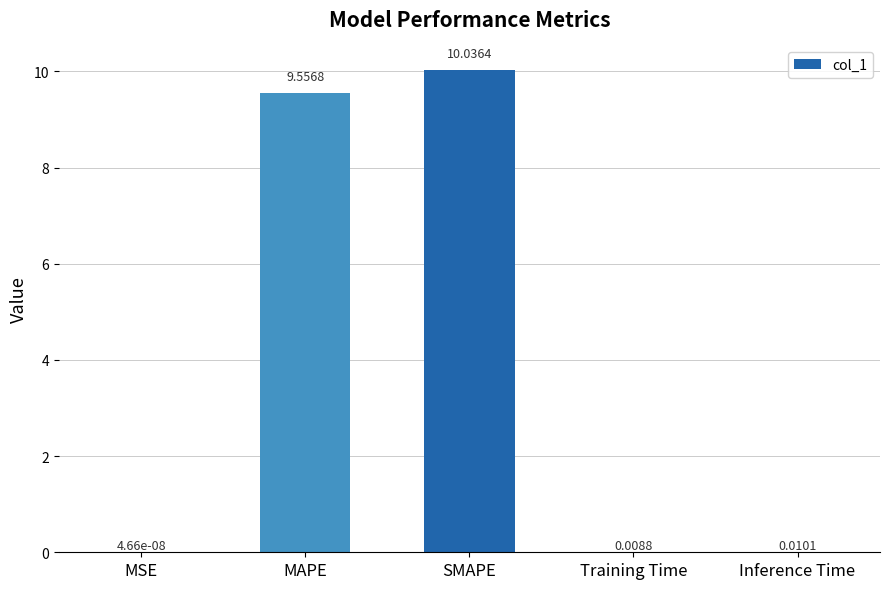

Are the bars grouped side by side (vs. stacked)?

No